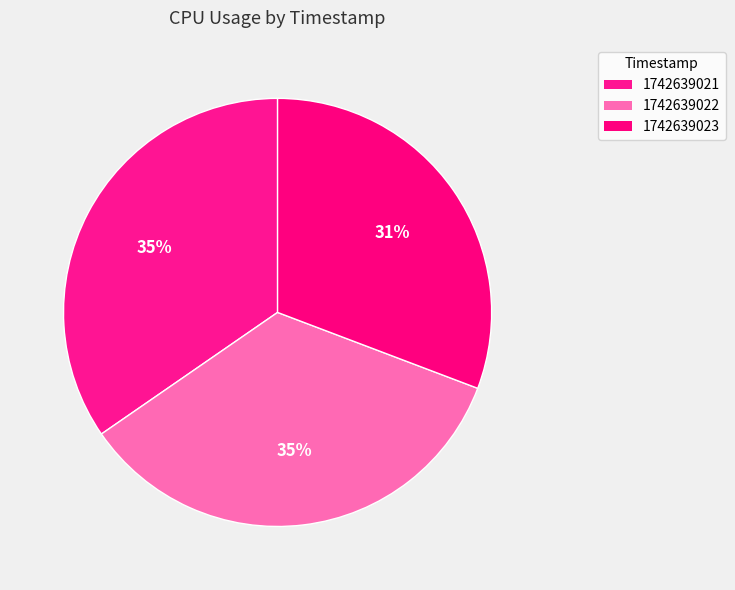

What percentage is the 1742639022 slice, to the nearest percent?

35%